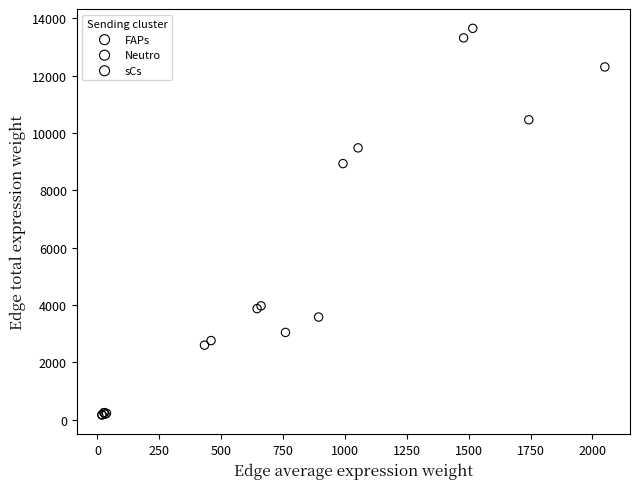

Which series reaches the minimum Y coordinate?

Neutro